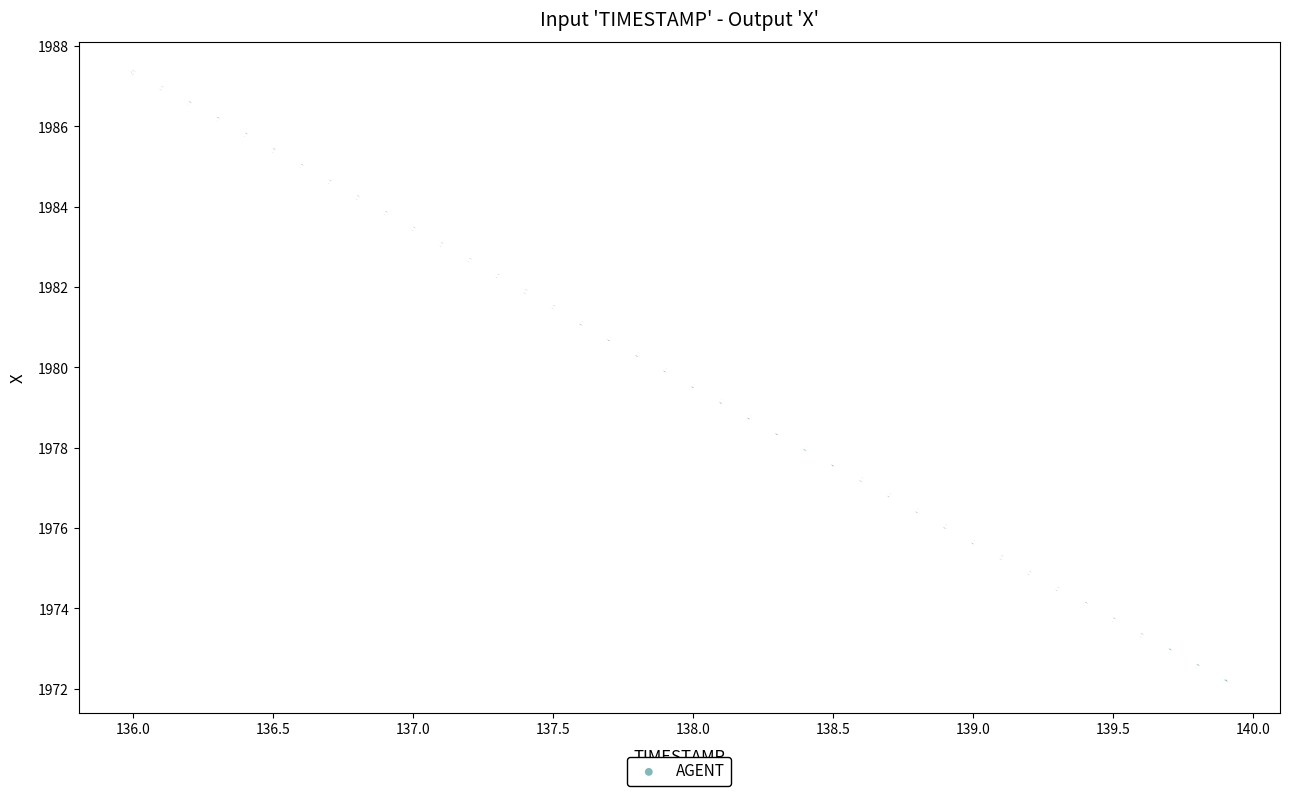

What is the range of Y values (max minus min)?

15.2